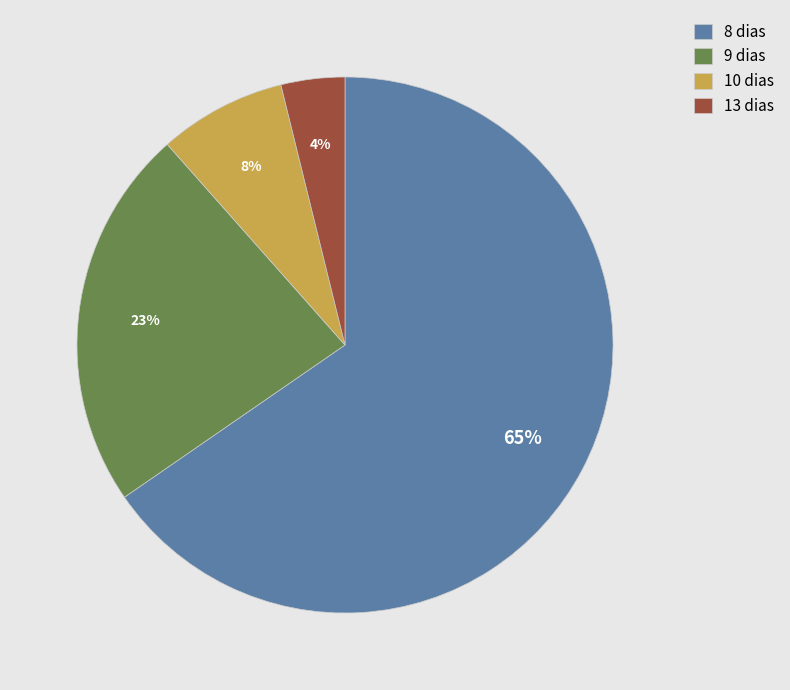

Is there any slice that represents more than half of the pie?

Yes